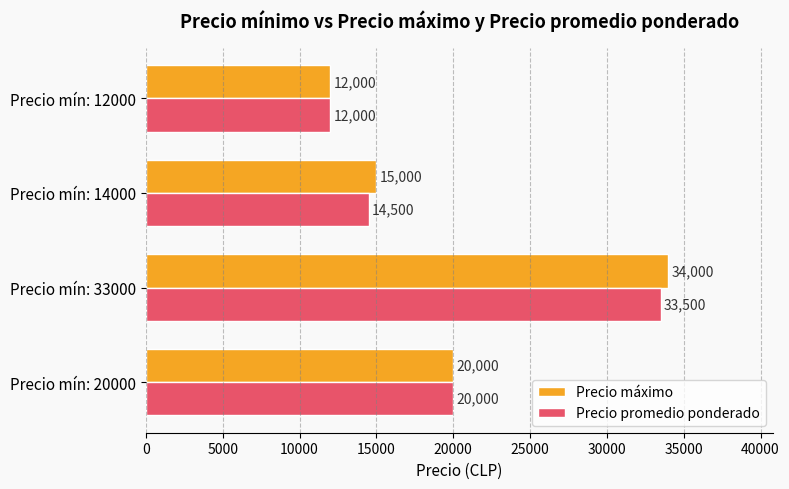

At Precio mín: 14000, list the series in order from largest to smallest.

Precio máximo, Precio promedio ponderado